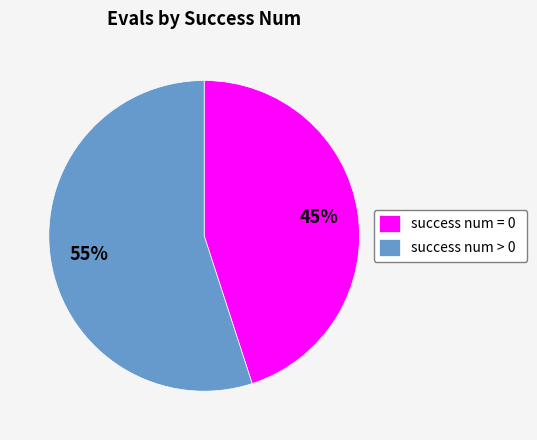

To the nearest percent, what is the combined percentage of success num > 0 and success num = 0?

100%